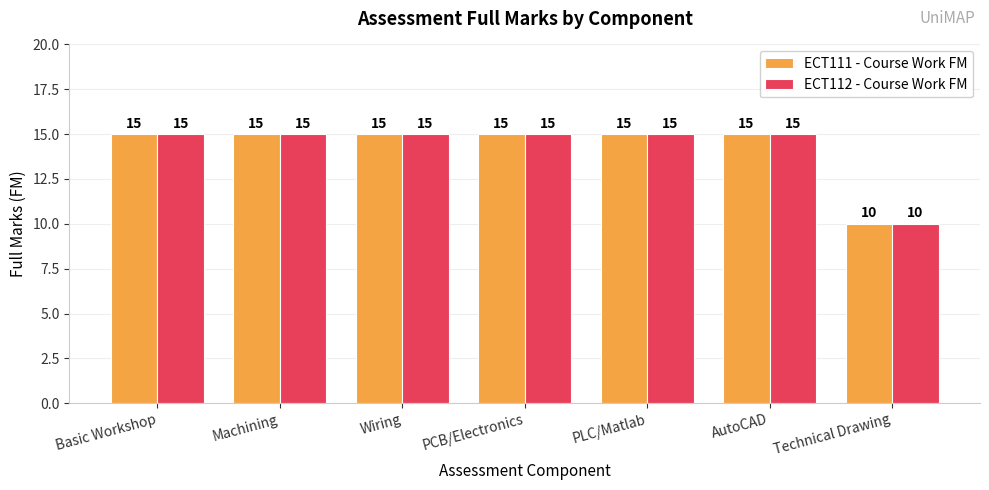

What is the label of the 1st bar from the left?

Basic Workshop